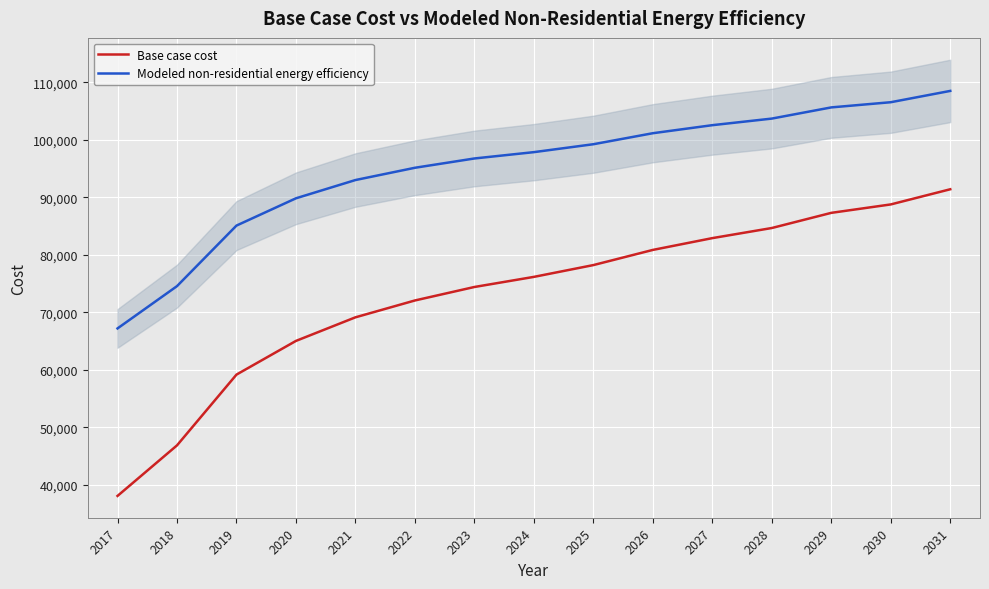

At how many categories does at least one series exceed 89506?

12